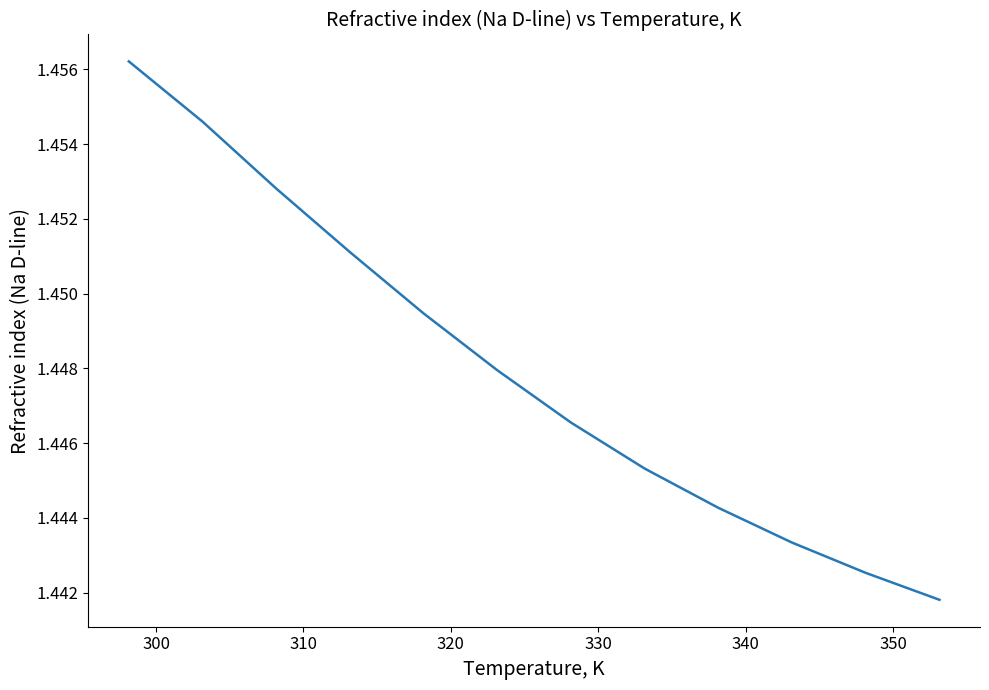

What is the greatest value displayed?

1.5